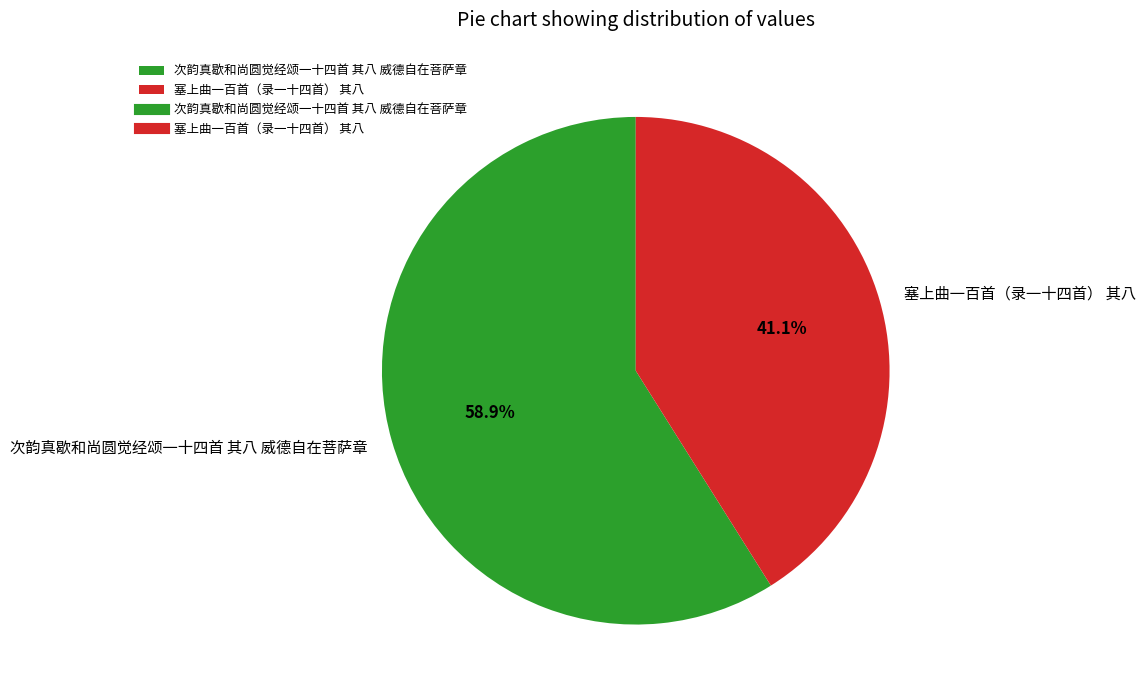

Does 次韵真歇和尚圆觉经颂一十四首 其八 威德自在菩萨章 account for over 50% of the chart?

Yes